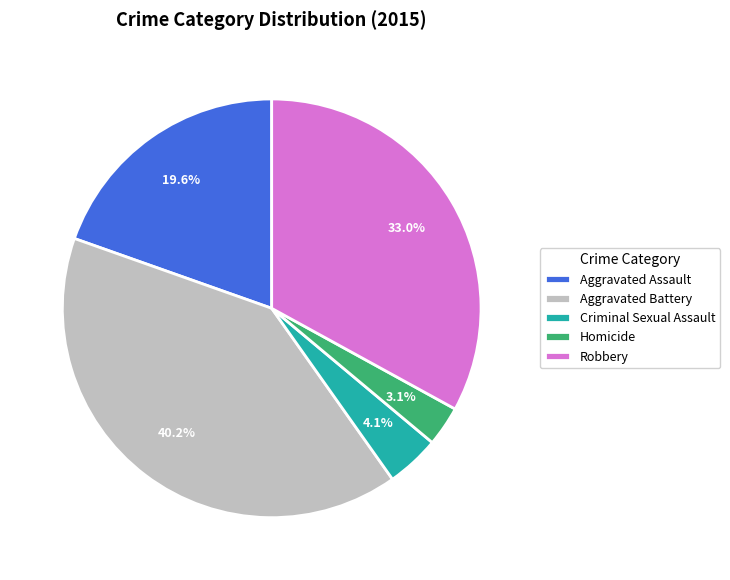

To the nearest percent, what is the difference between the Criminal Sexual Assault and Robbery slice percentages?

29%